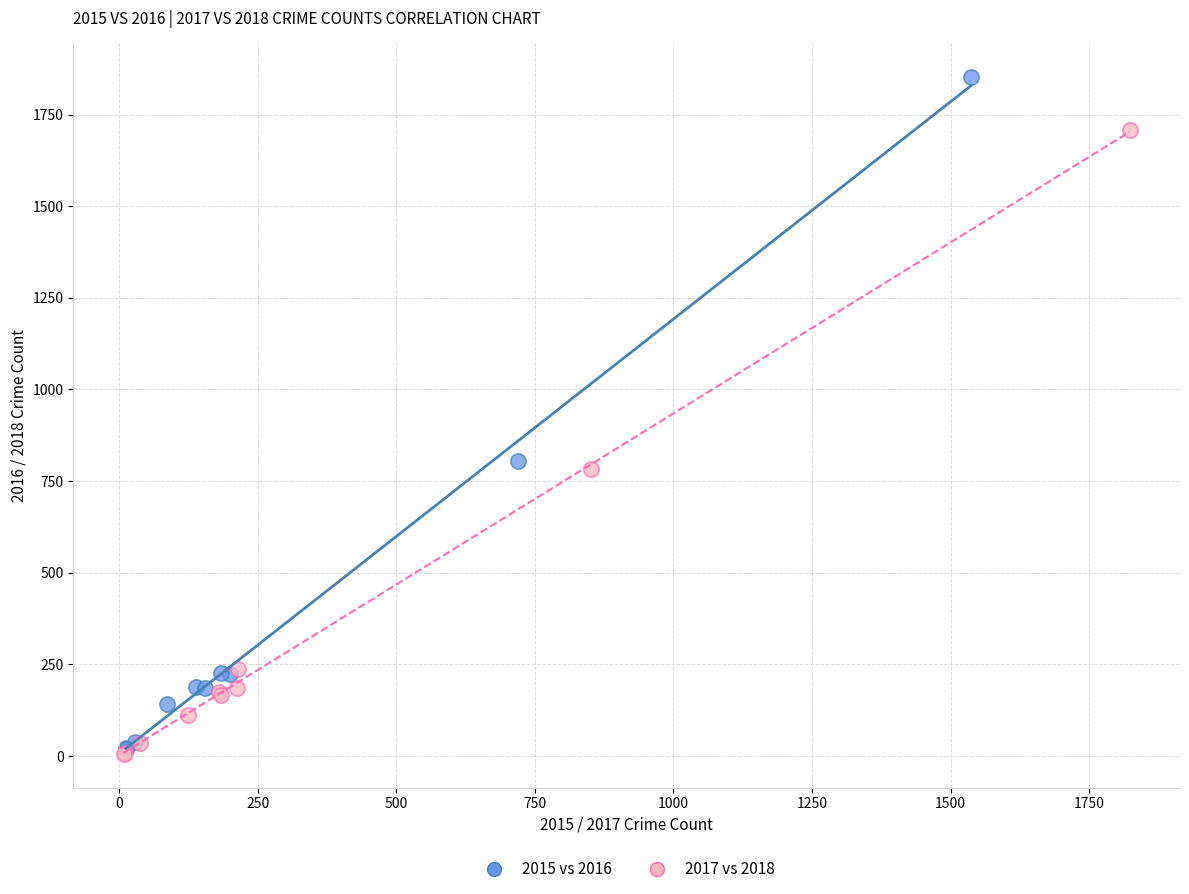

Which series has the widest spread of Y values?

2015 vs 2016